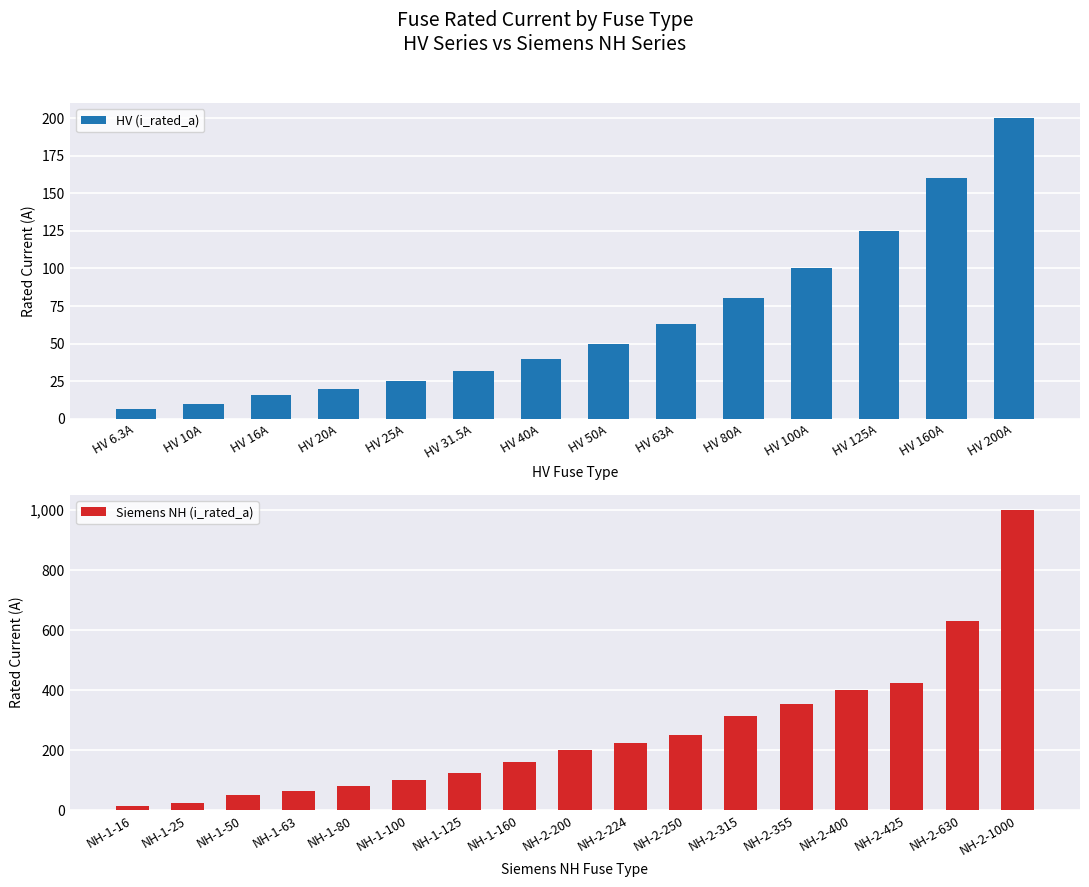

How many values are below 50?

7